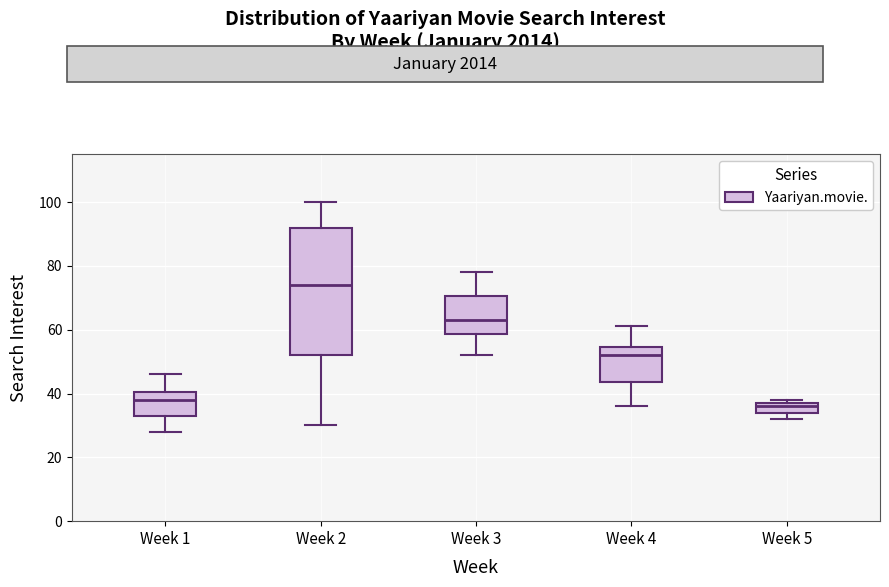

Reading left to right, transcribe this box plot: for each box, give where its median line is, the range the box spans, and where its two whiskers end, as read against the y-axis. The values are not printed on the chart, so give them approximately, as read against the axis.

Week 1: median 38, box 34 to 40, whiskers 28 to 46
Week 2: median 74, box 52 to 92, whiskers 30 to 100
Week 3: median 64, box 58 to 70, whiskers 52 to 78
Week 4: median 52, box 44 to 54, whiskers 36 to 62
Week 5: median 36, box 34 to 38, whiskers 32 to 38 (just above the box's upper edge)